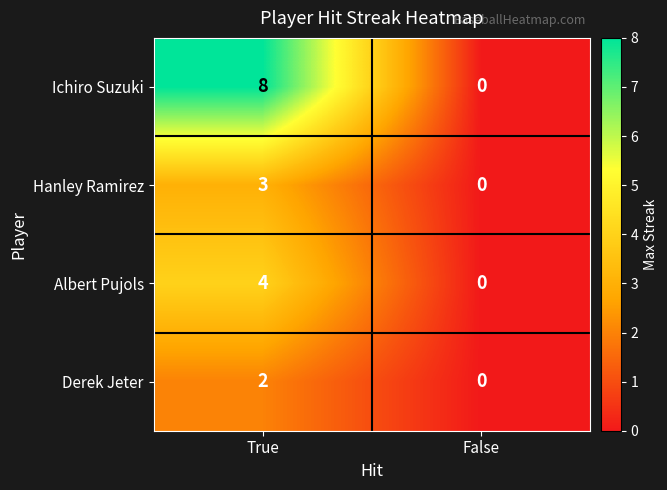

Is it true that Hanley Ramirez equals 1 at False?

False